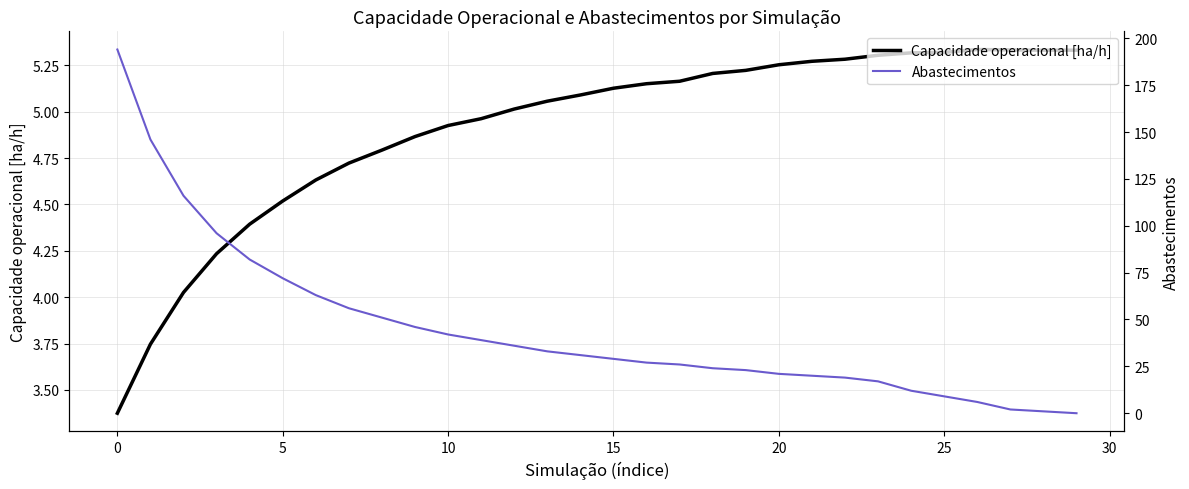

How many lines are shown in the chart?

2